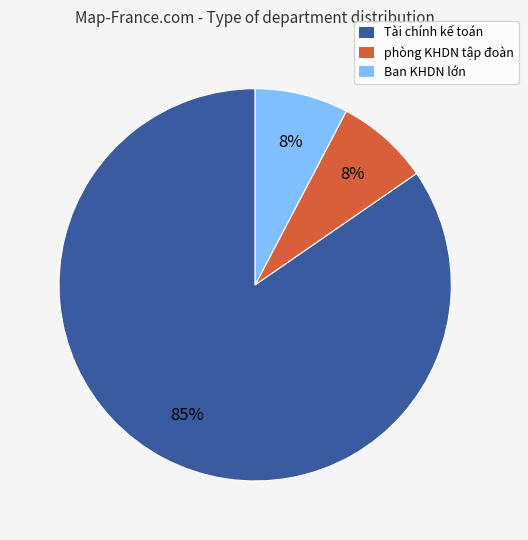

Is there any slice that represents more than half of the pie?

Yes